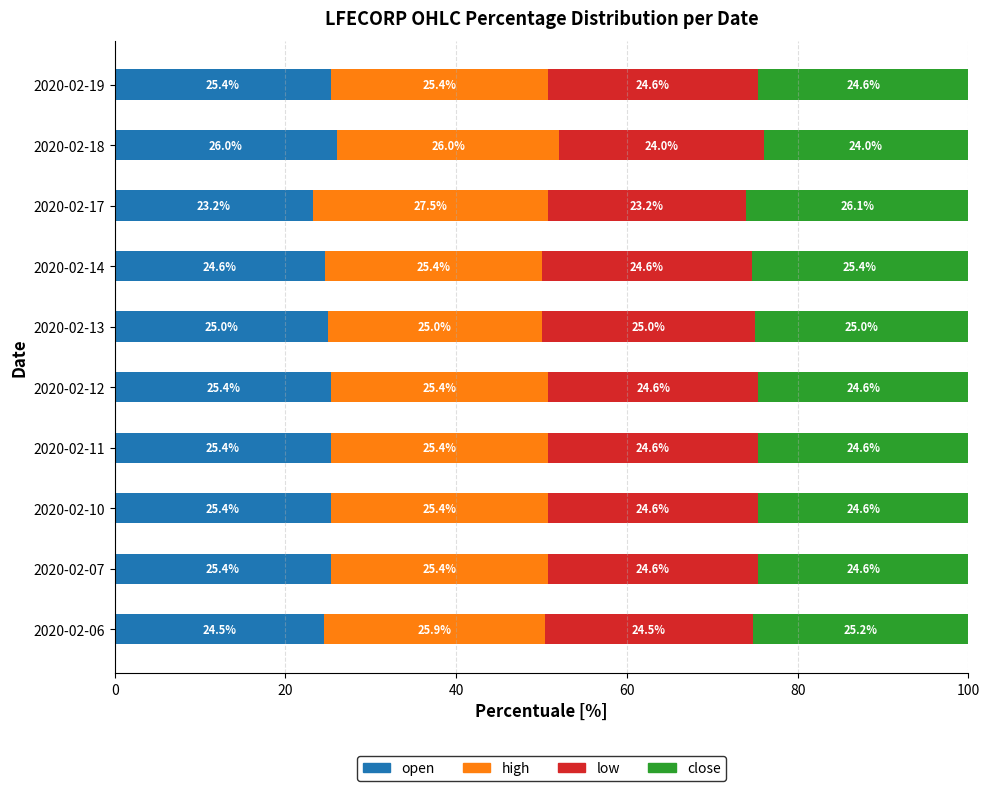

The value of open at 2020-02-11 is 12.6. True or false?

False